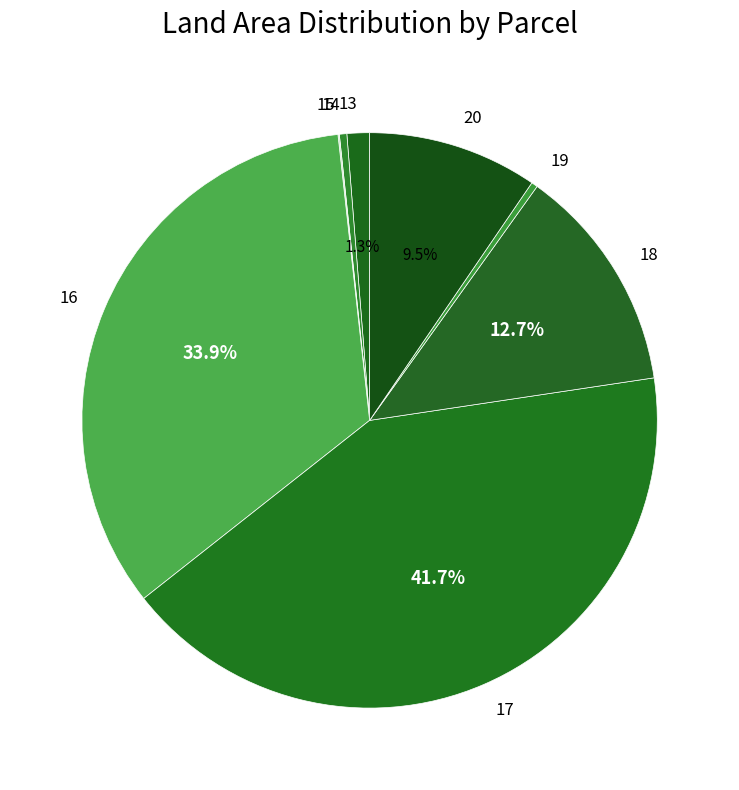

Between 14 and 18, which is larger?

18